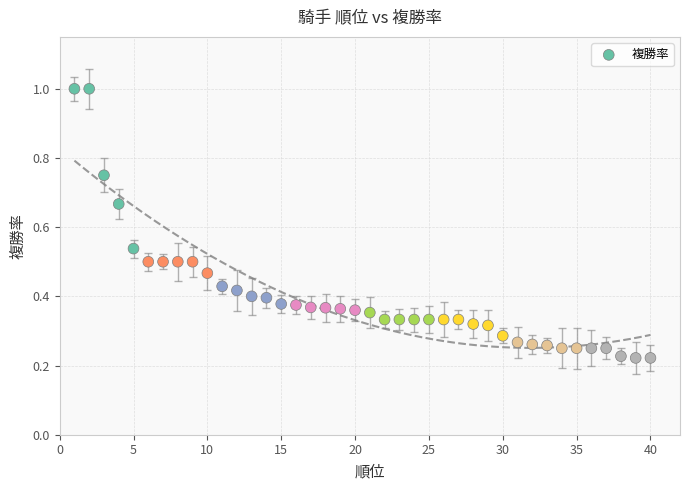

What is the range of X values (max minus min)?

39.0